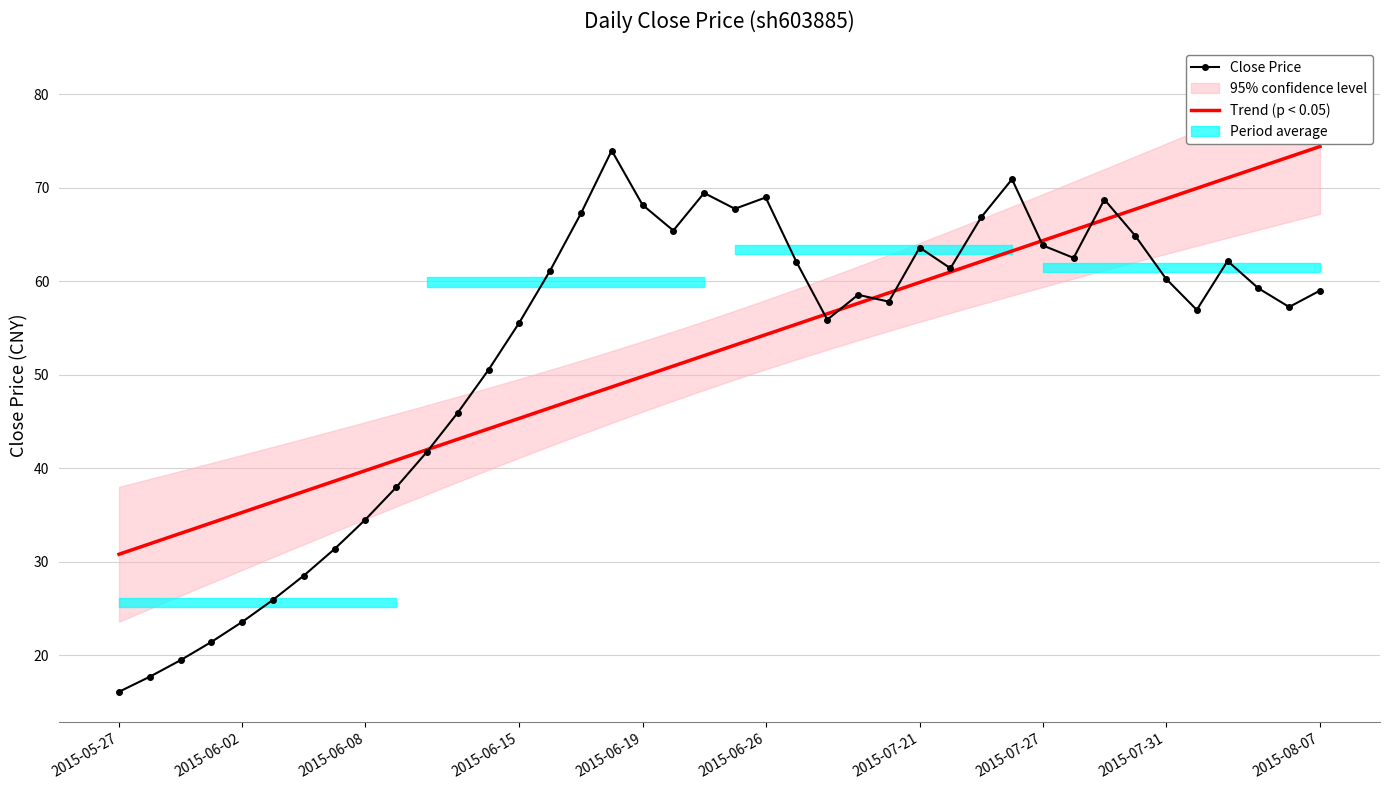

How many lines are shown in the chart?

2